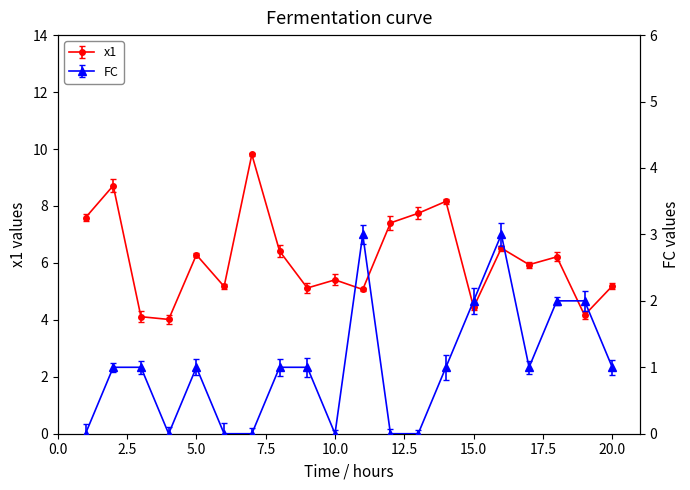

Which category has the lowest value in the FC series?

1